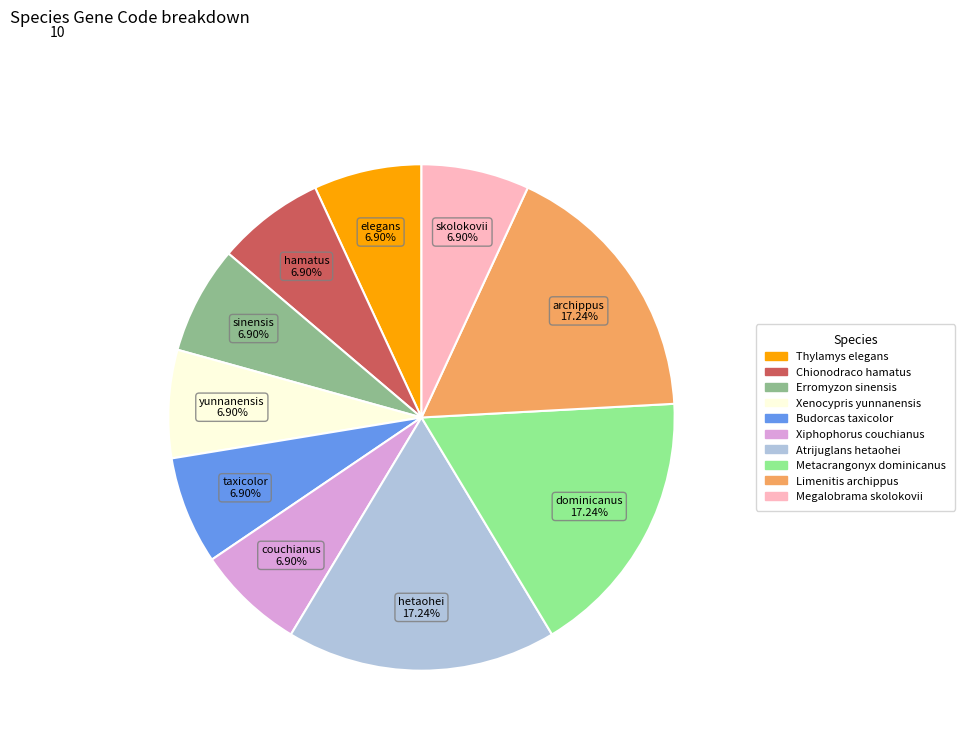

Do Metacrangonyx dominicanus and Thylamys elegans together represent more than half of the pie?

No